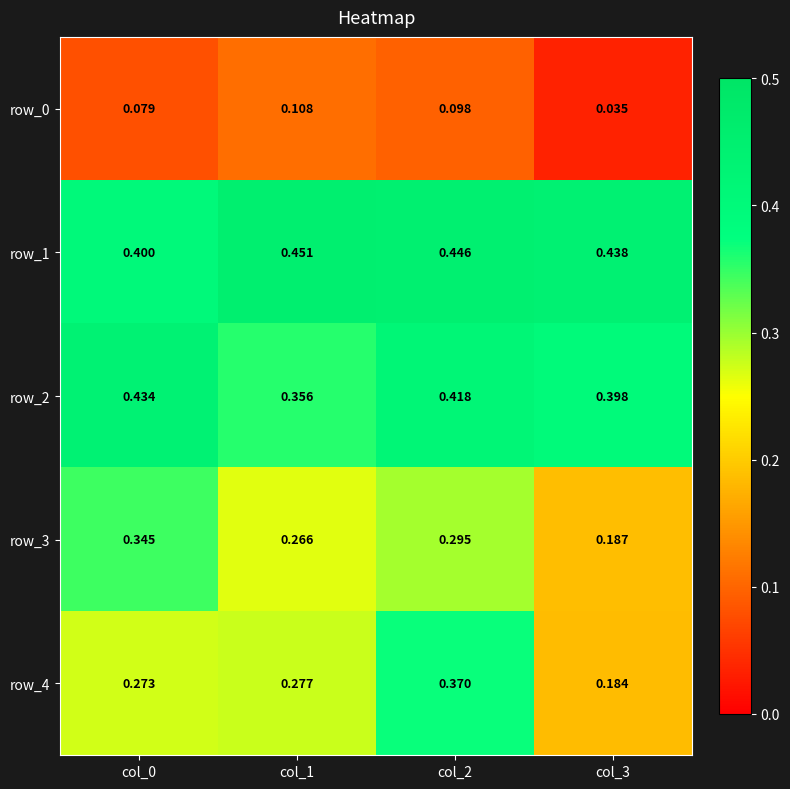

What is the total value across all series at col_3?

1.2